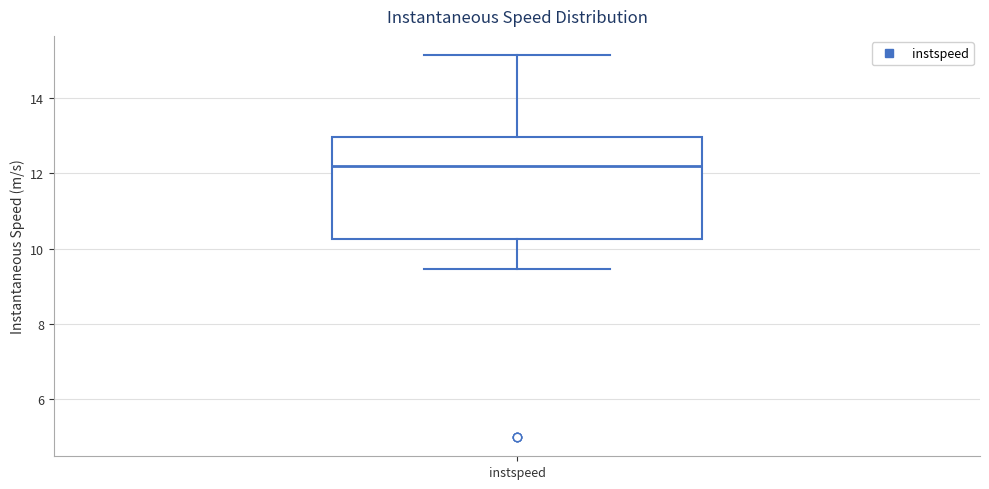

Where is the lower edge of the box for instspeed on the y-axis? The values are not printed on the chart, so give them approximately, as read against the axis.

10.2